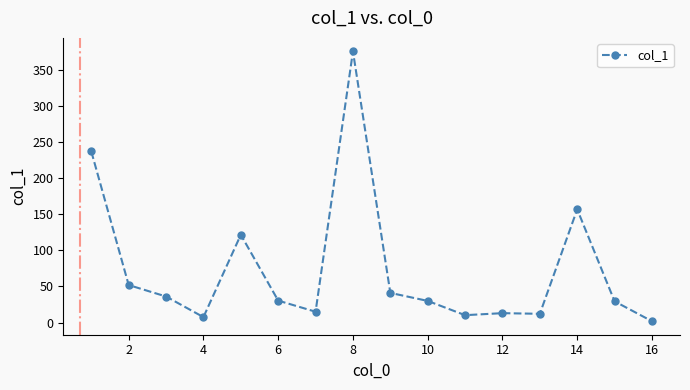

What is the maximum value shown in the chart?

376.2